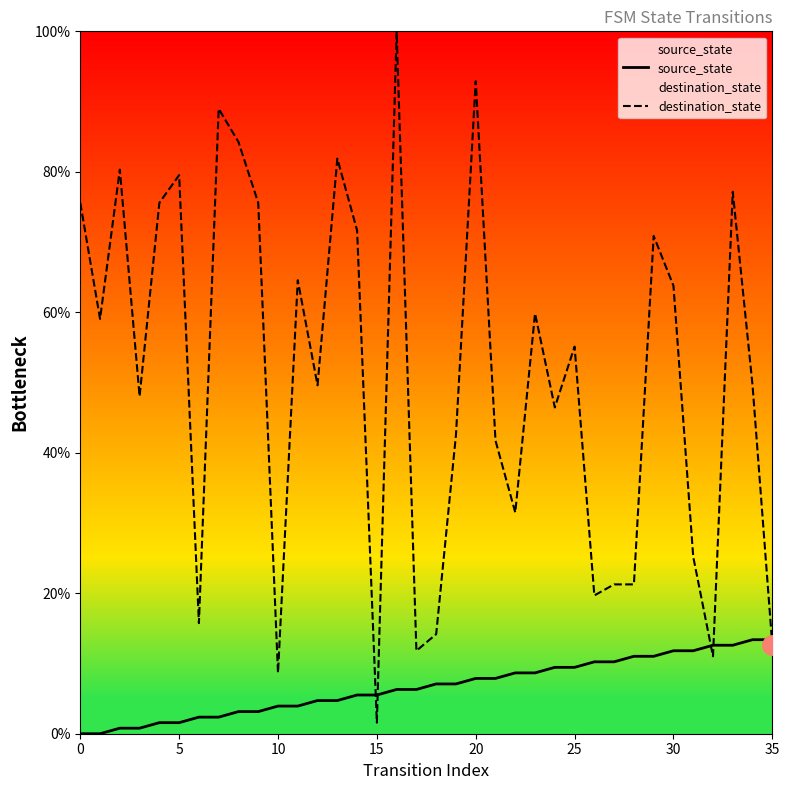

How many lines are shown in the chart?

2